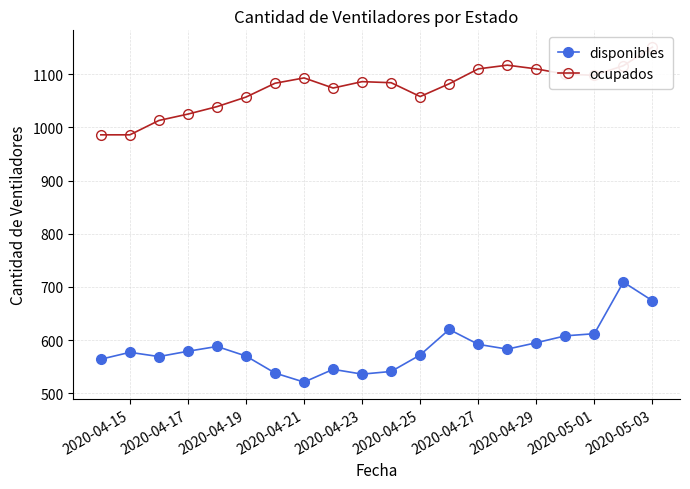

True or false: ocupados has more than 2 interior local peaks.

True